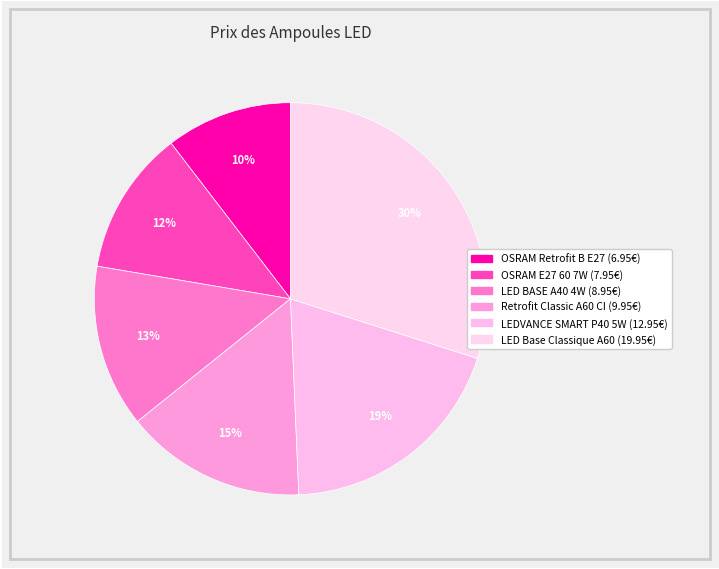

Count the number of slices in the pie.

6